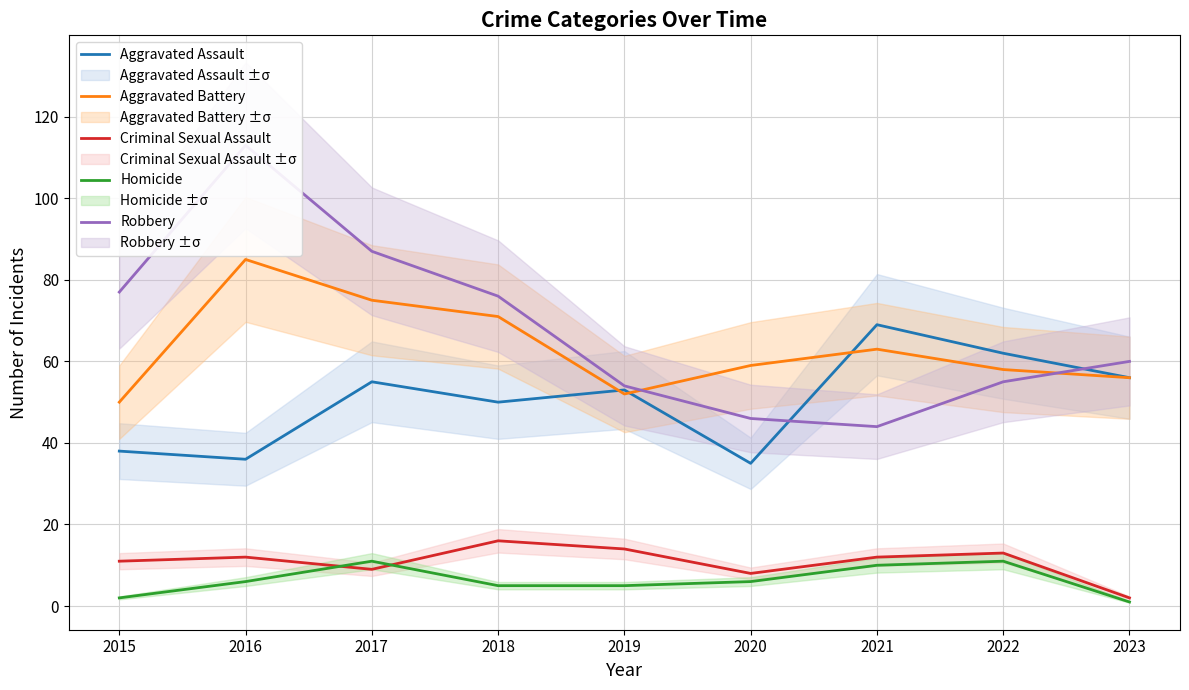

What is the value of the Homicide point at the 4th from the left?

5